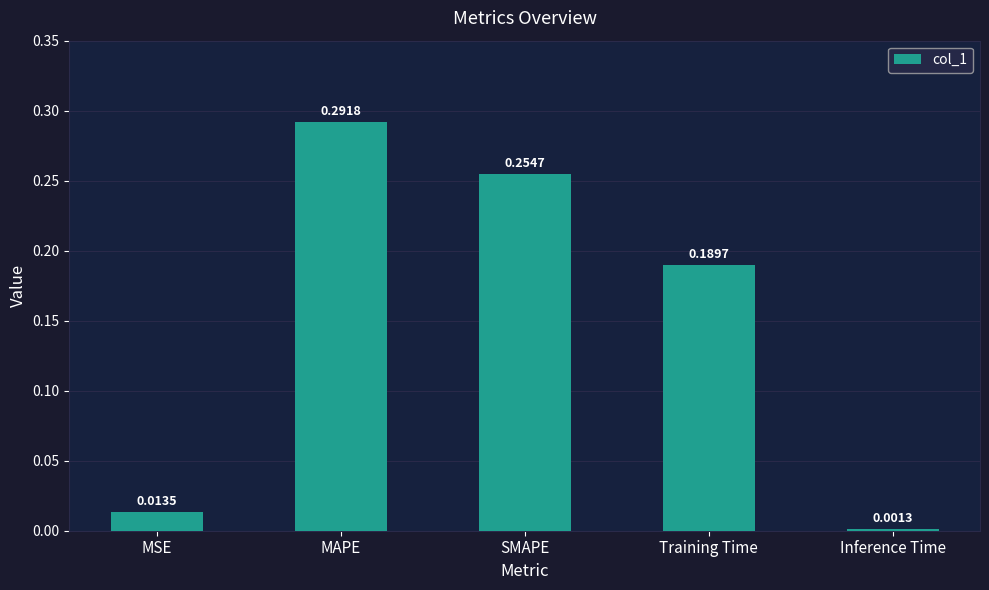

What is the label of the 5th bar from the right?

MSE